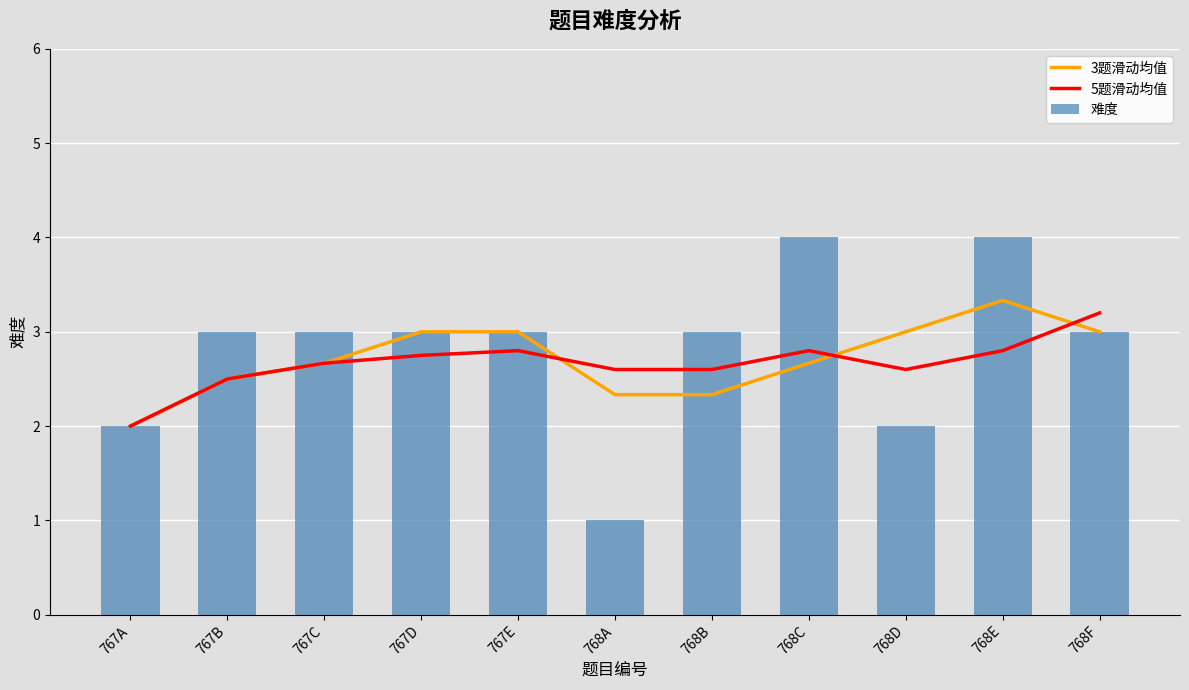

Where is 难度 nearest to the value 2?

767A